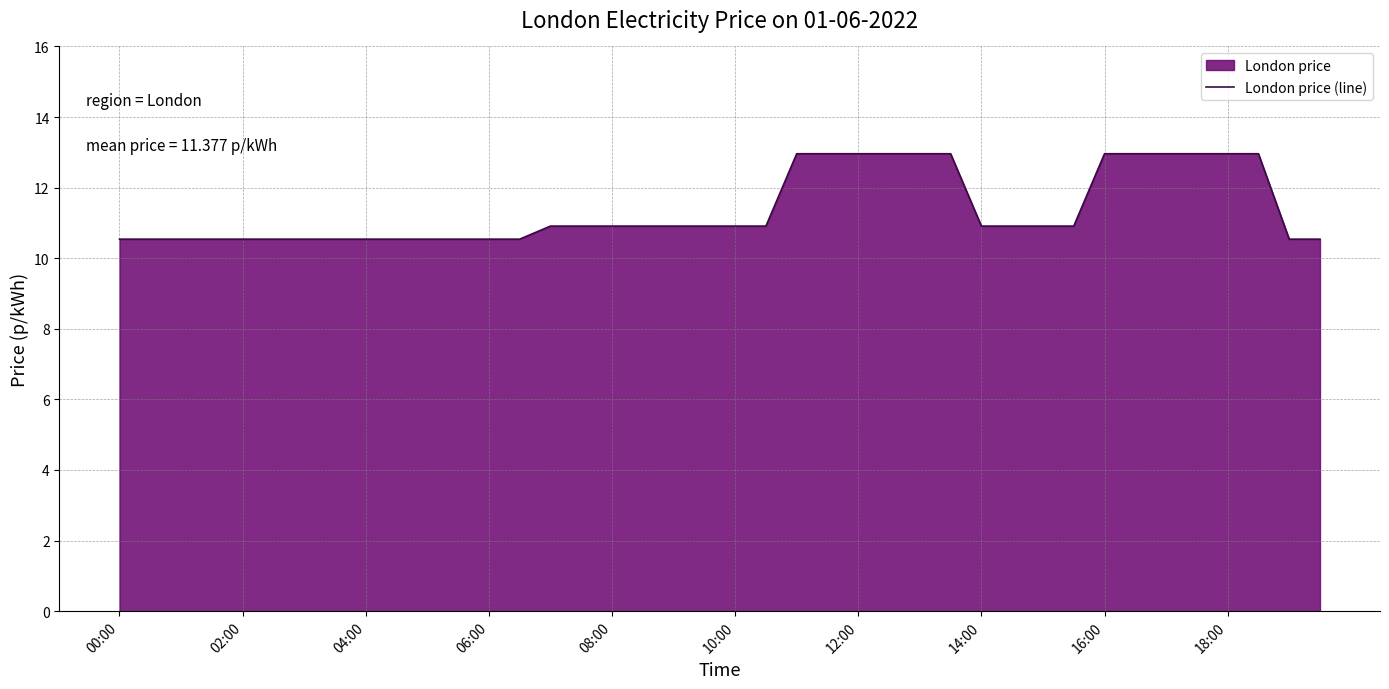

What is the value of the 39th point from the left?

10.5